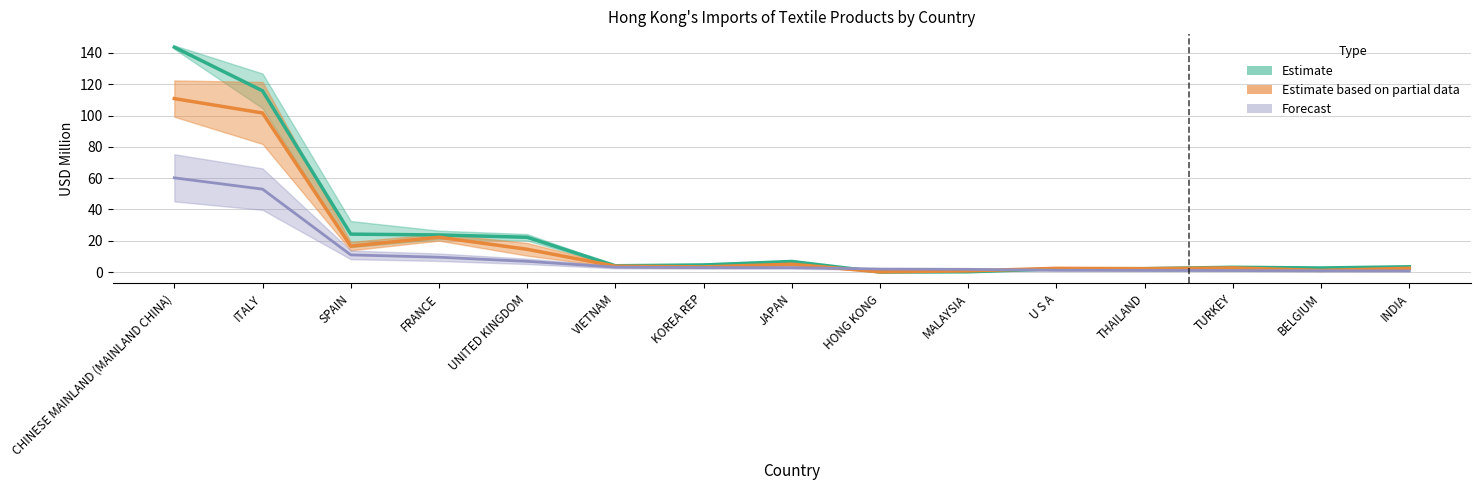

What is the label of the 8th point from the right?

JAPAN